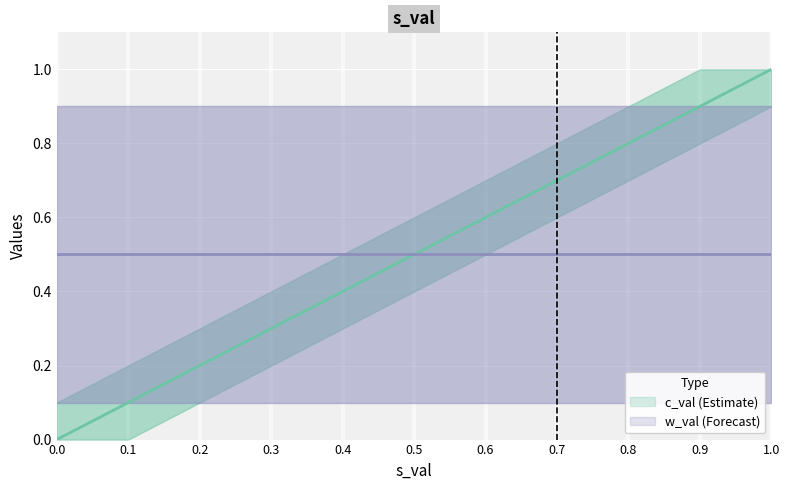

Rank the series by their maximum value, from highest to lowest.

c_val_mean, c_val_upper, c_val_lower, w_val_upper, w_val_mean, w_val_lower